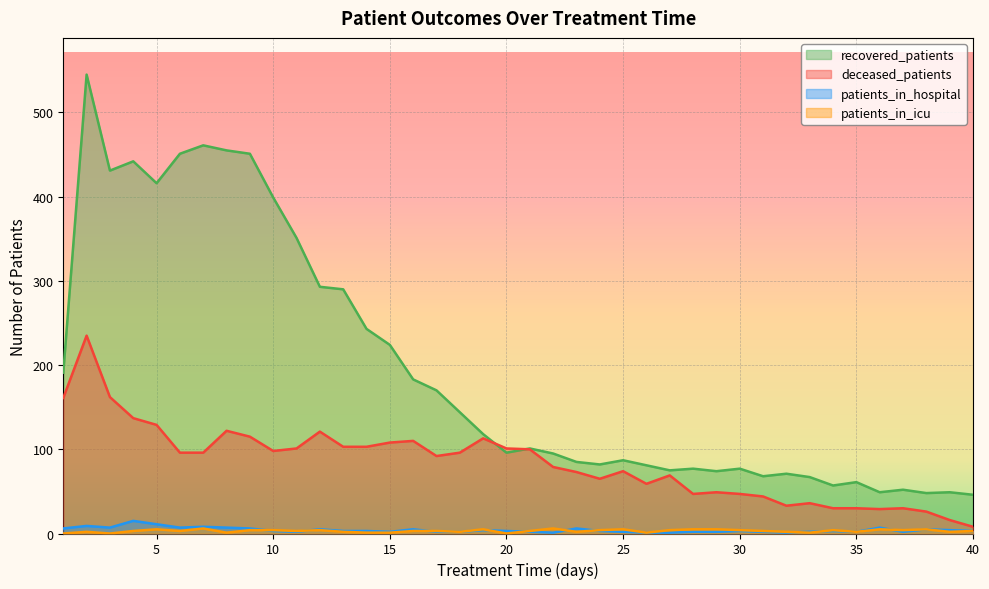

The value of patients_in_icu at 4 is 5. True or false?

False